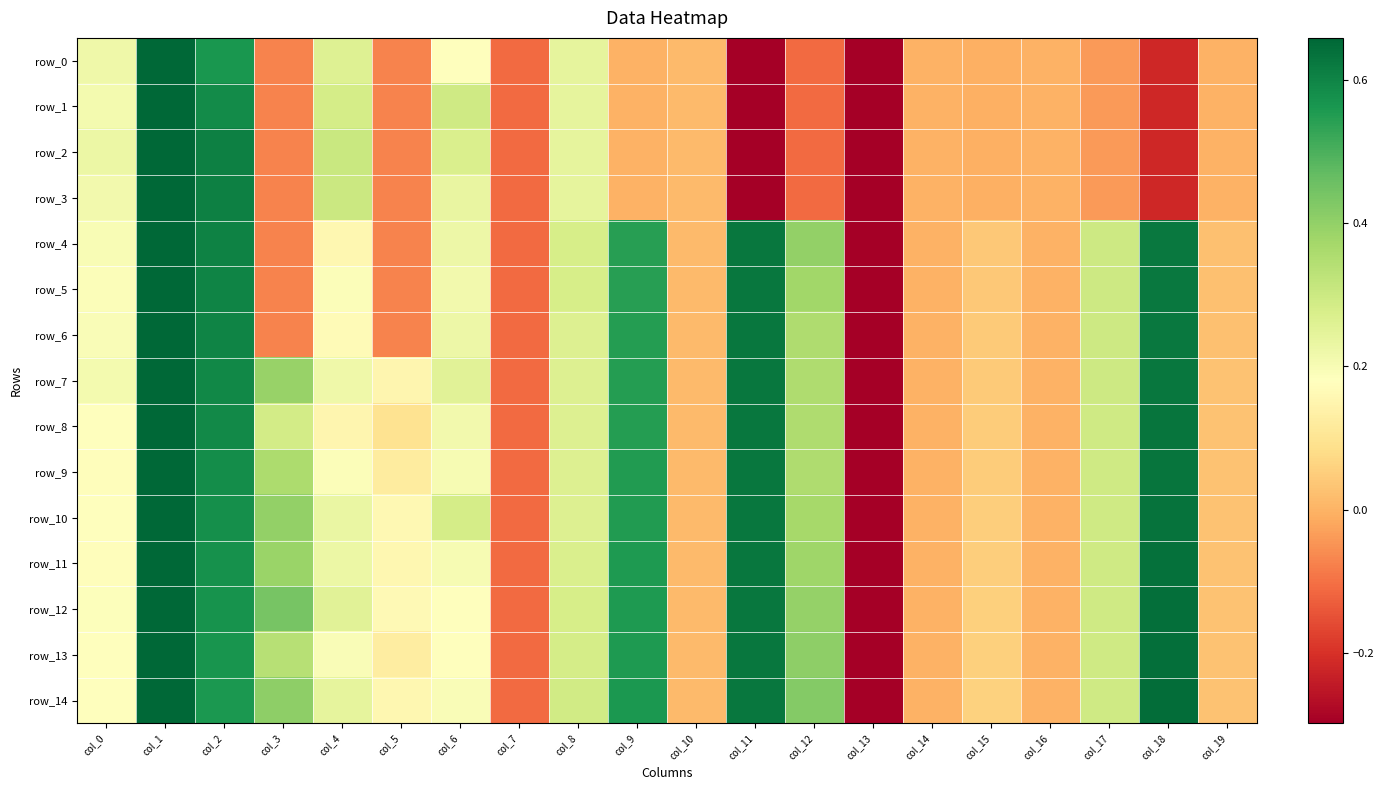

Which category has the highest value across all series?

col_1